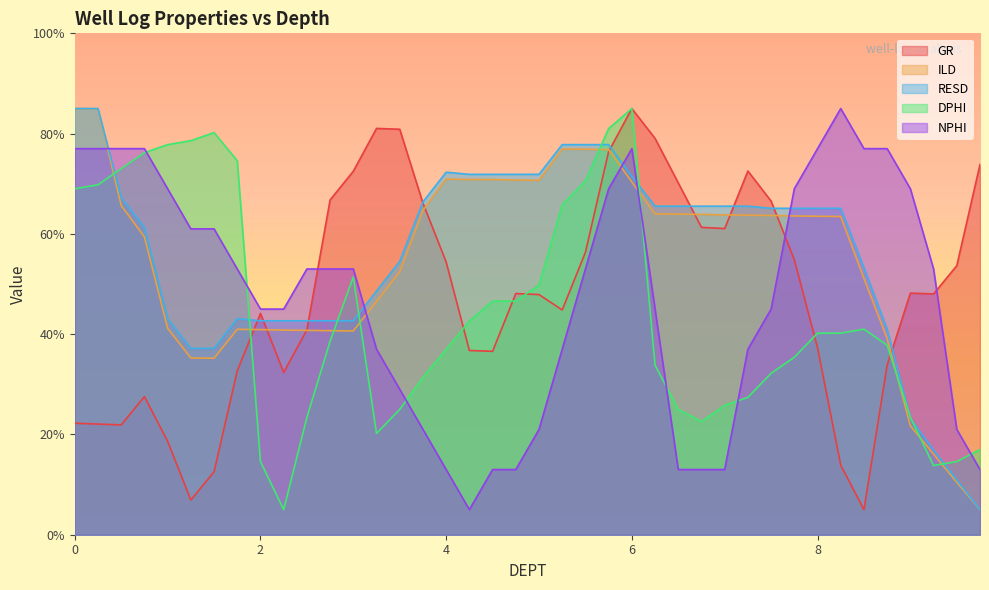

In RESD, how many points are higher than both neighbors (excluding endpoints)?

2